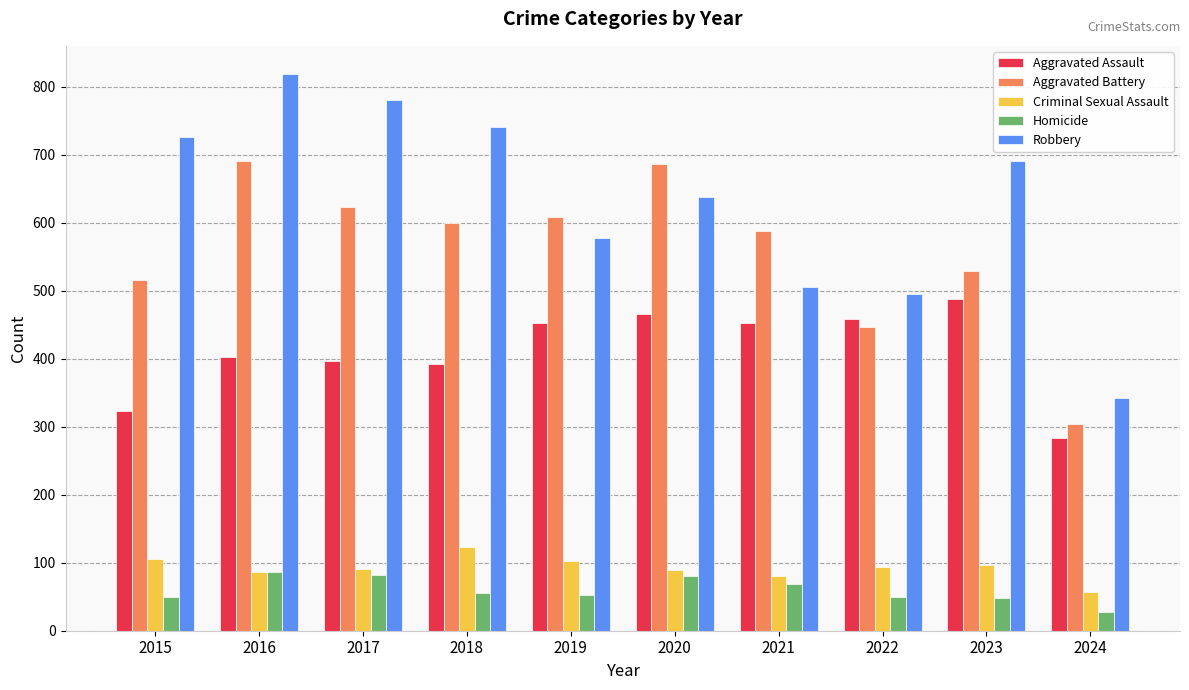

What value does the Criminal Sexual Assault series have at 2020, to the nearest 5?

90